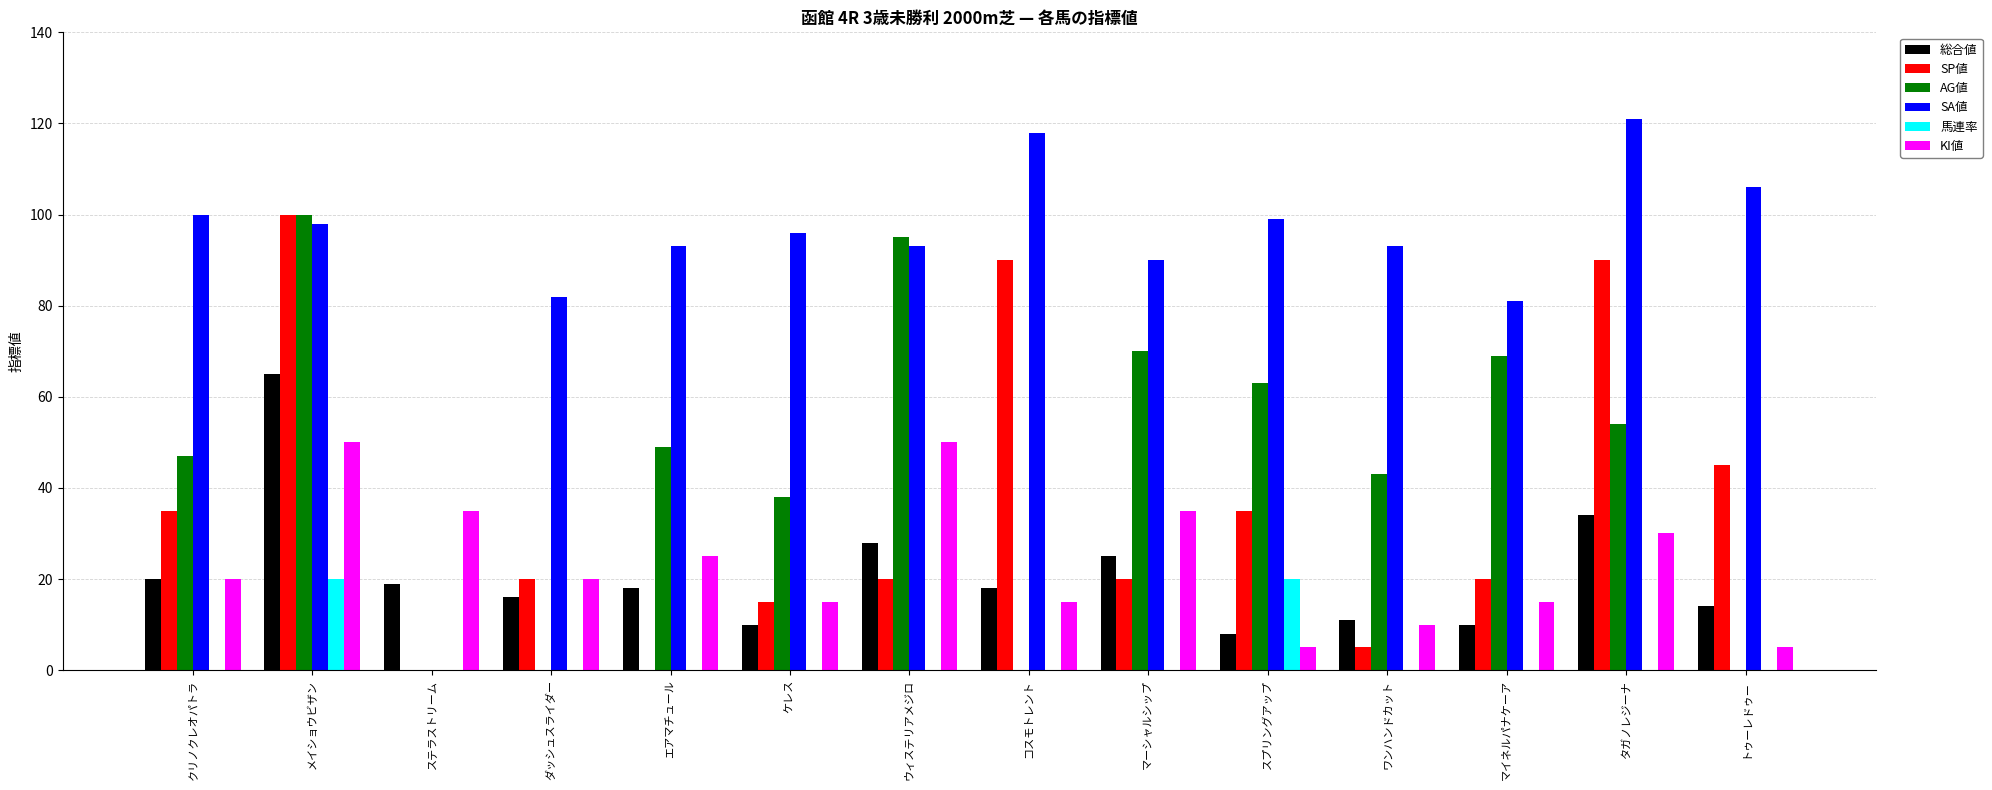

What is the highest value of the KI値 series?

50